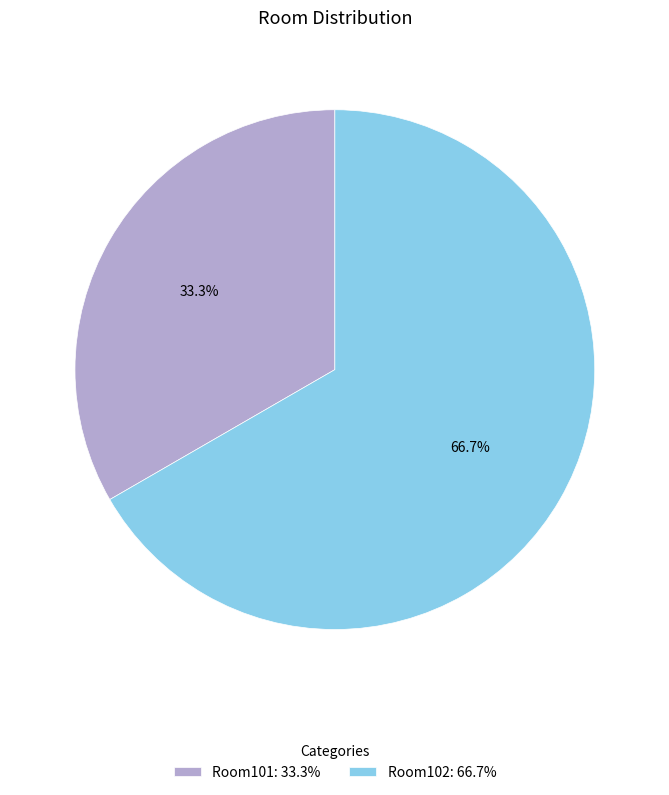

Does Room101 represent more than half of the total?

No